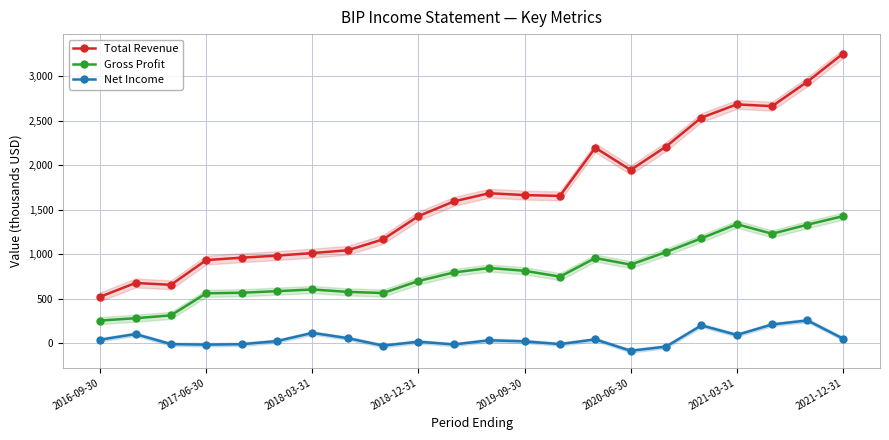

True or false: Gross Profit and Net Income cross at least once.

False